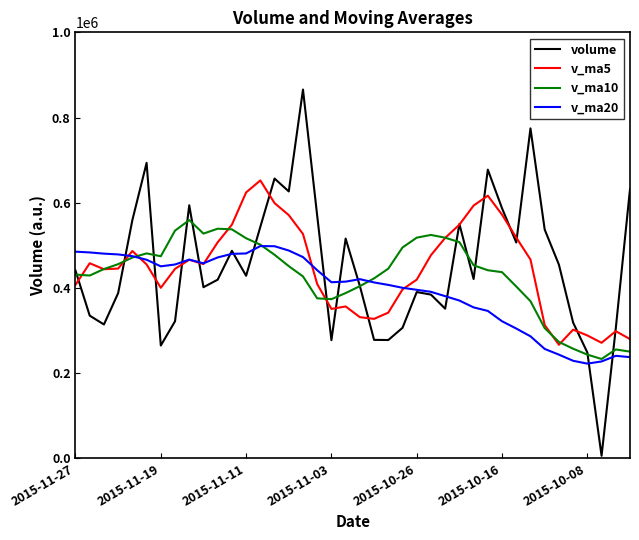

Which series has the largest range (max minus min)?

volume